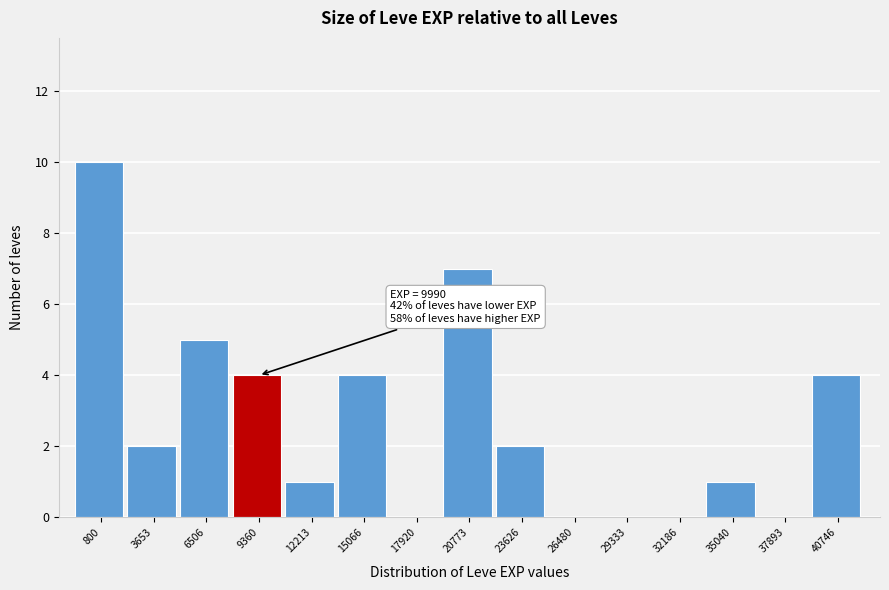

Reading left to right, what are all the values shown in this chart?

800=10	3653=2	6506=5	9360=4	12213=1	15066=4	17920=0	20773=7	23626=2	26480=0	29333=0	32186=0	35040=1	37893=0	40746=4